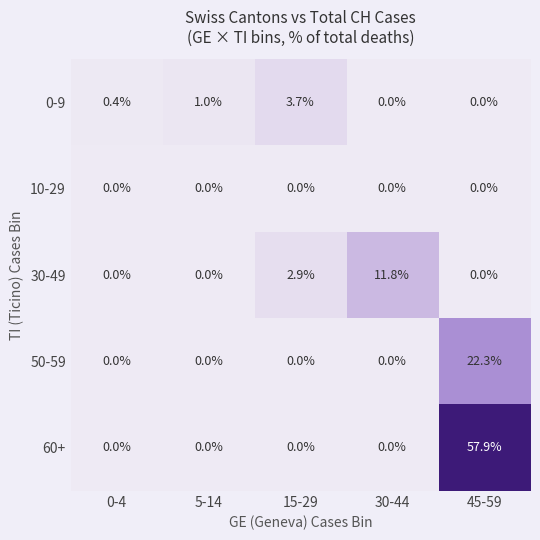

At which category is the sum across all series the highest?

45-59